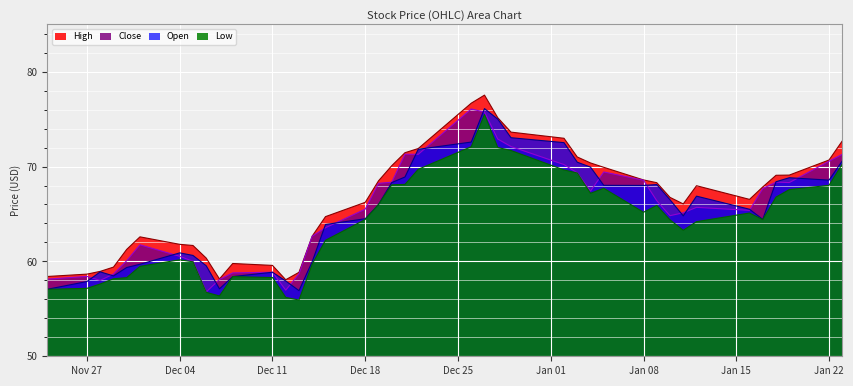

The High series shows 70.7 at Jan 22. True or false?

True